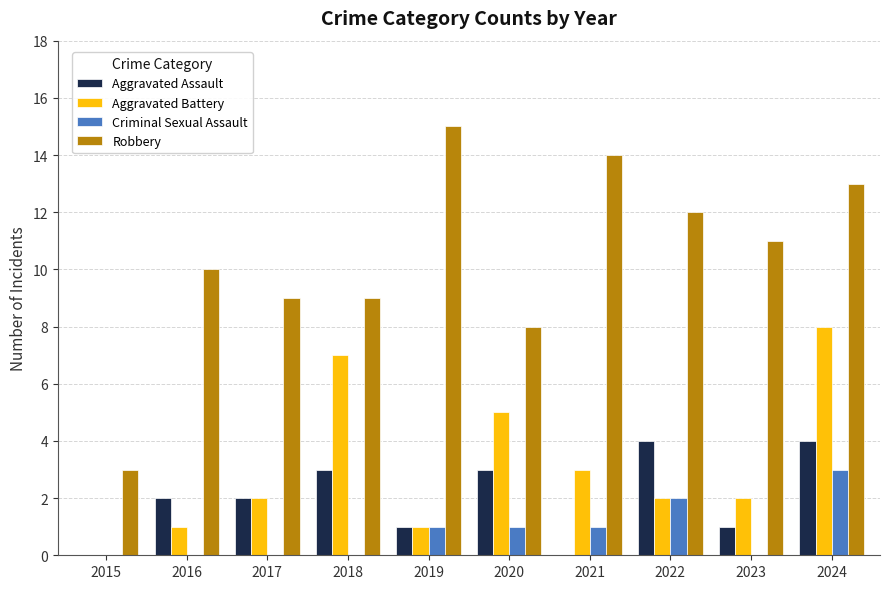

The value of Aggravated Assault at 2015 is 0. True or false?

True